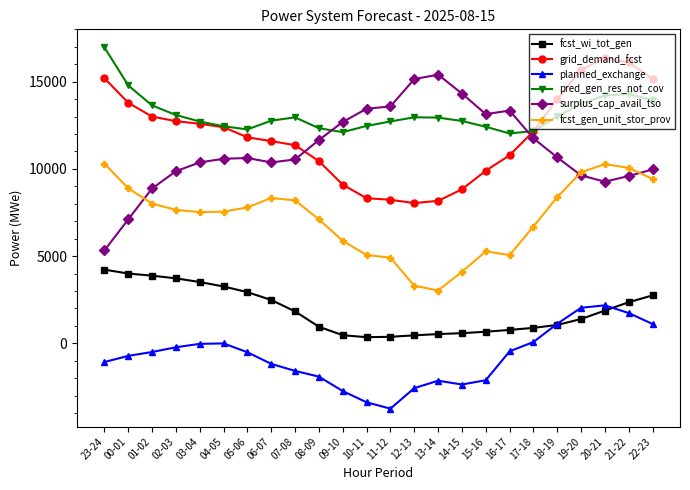

What is the sum of the planned_exchange values at 04-05 and 21-22?

1734